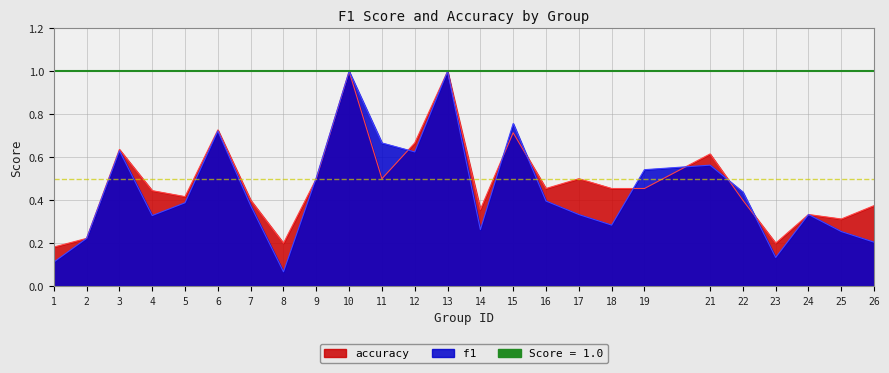

How many times do accuracy and f1 cross each other?

8